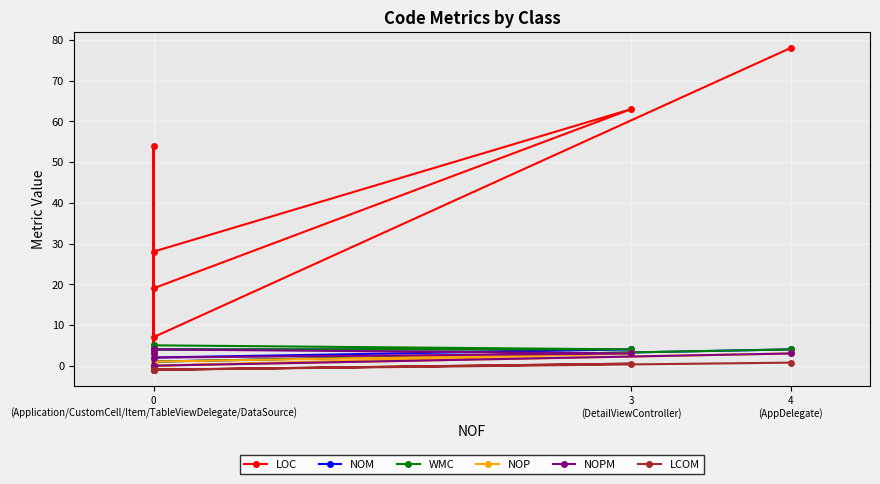

What is the approximate value of NOPM at 4 (AppDelegate)?

3.0